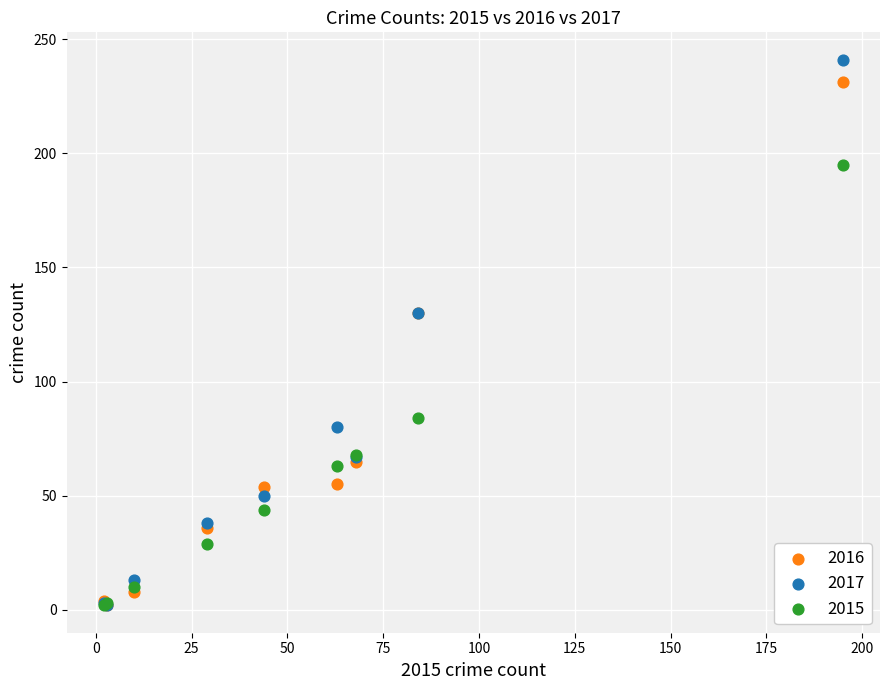

In the 2015 series, what Y value is closest to 98?

84